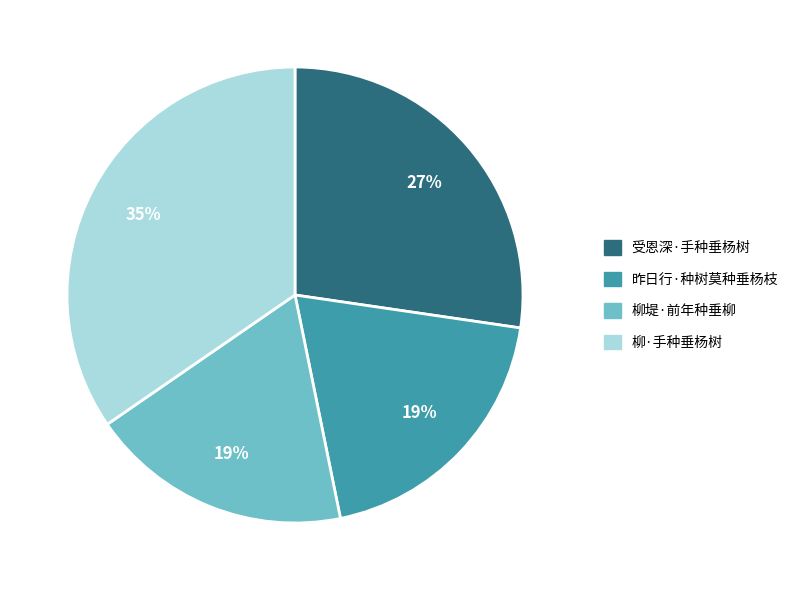

To the nearest percent, what is the difference between the largest and smallest slice percentages?

16%